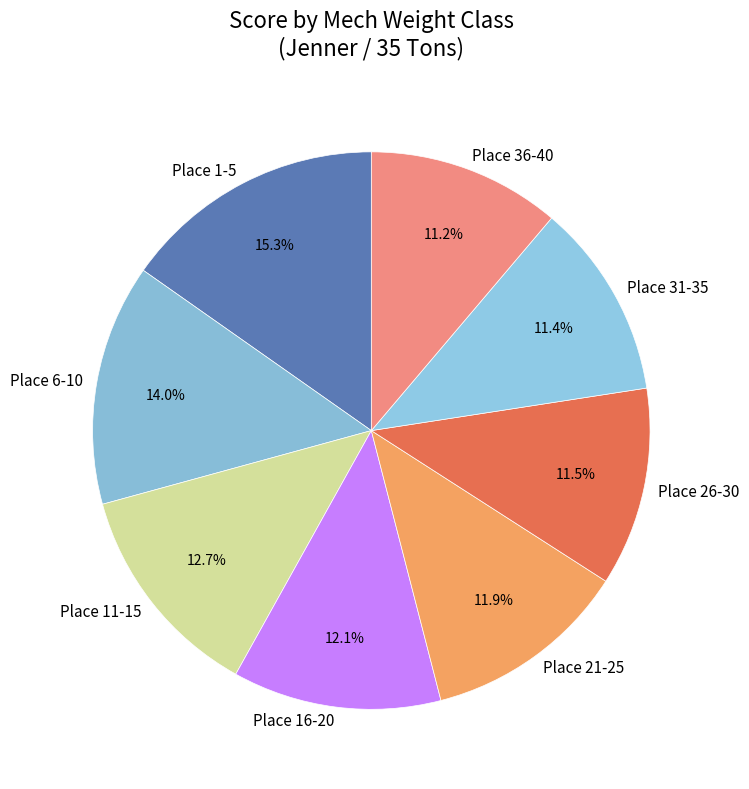

To the nearest percent, what is the average slice percentage?

12%